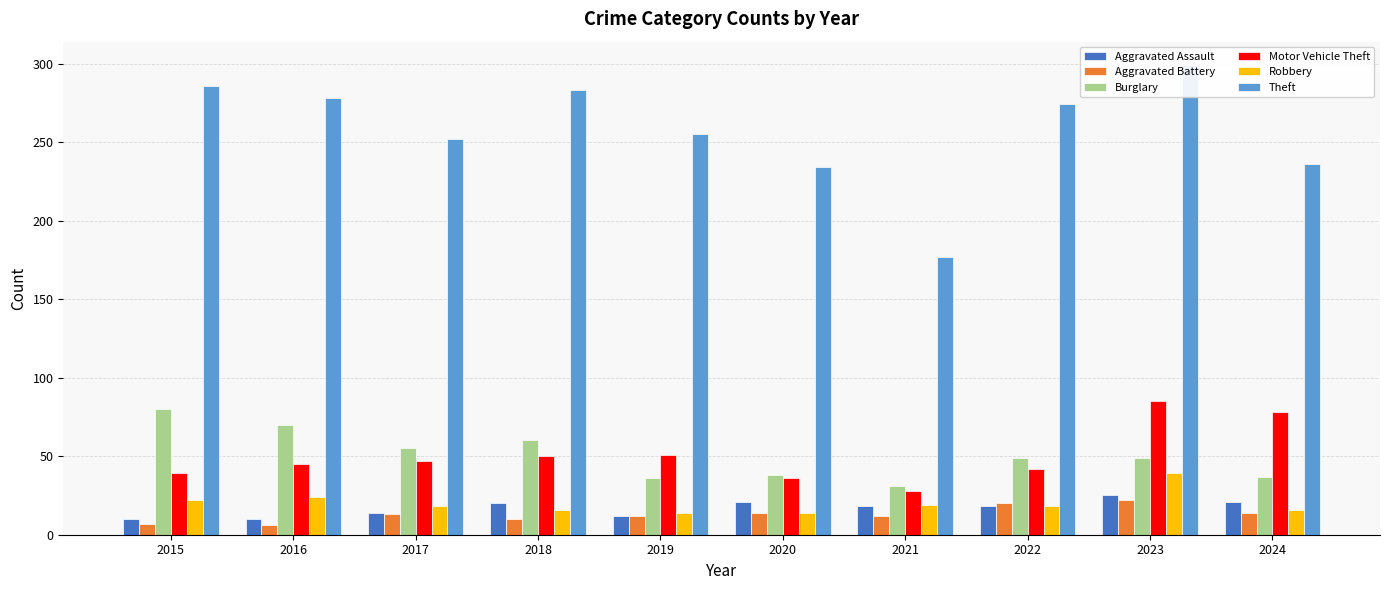

Reading right to left, what are all the values shown in this chart?

Aggravated Assault: 21	25	18	18	21	12	20	14	10	10
Aggravated Battery: 14	22	20	12	14	12	10	13	6	7
Burglary: 37	49	49	31	38	36	60	55	70	80
Motor Vehicle Theft: 78	85	42	28	36	51	50	47	45	39
Robbery: 16	39	18	19	14	14	16	18	24	22
Theft: 236	299	274	177	234	255	283	252	278	286